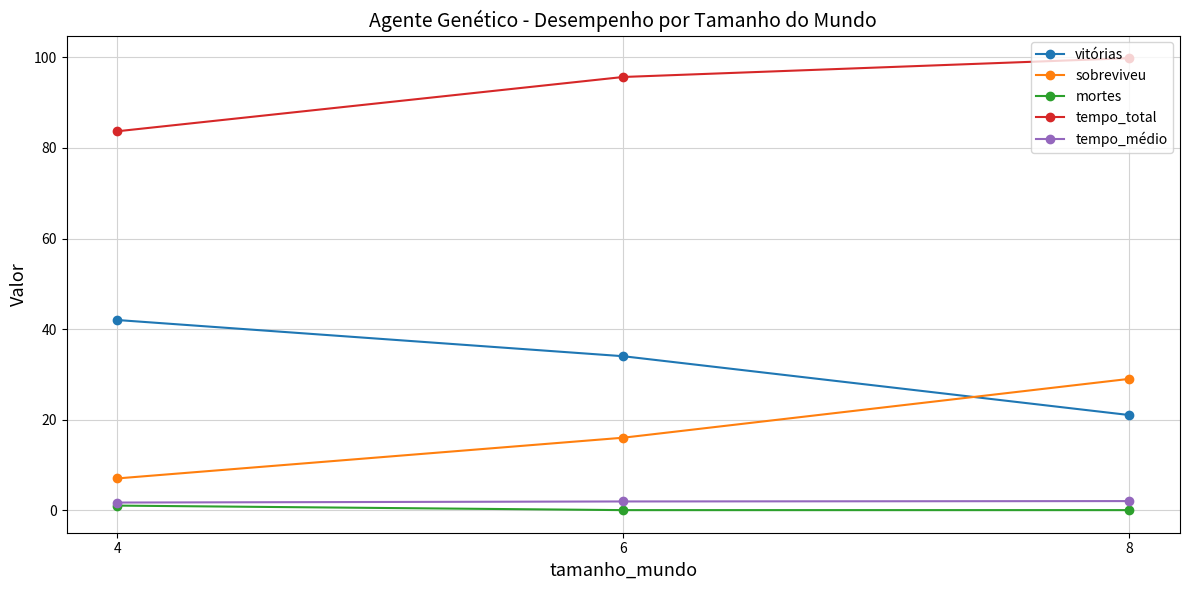

Where is vitórias nearest to the value 31?

6